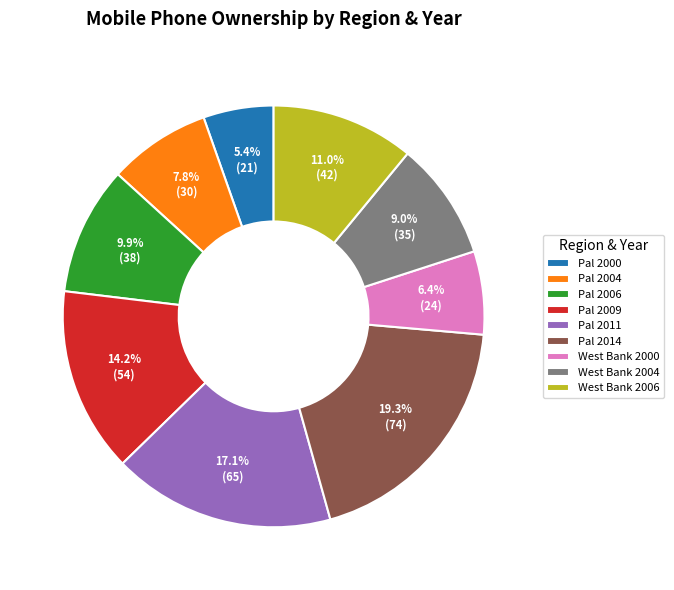

How much of the chart is everything except Pal 2006?

90.1%